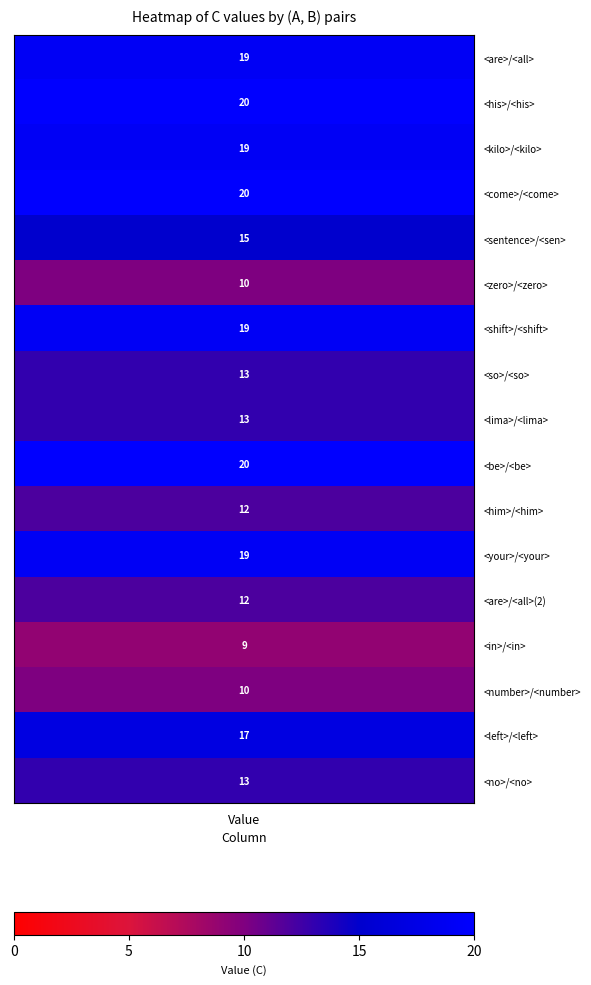

Is it true that the value at 15 is 26?

False